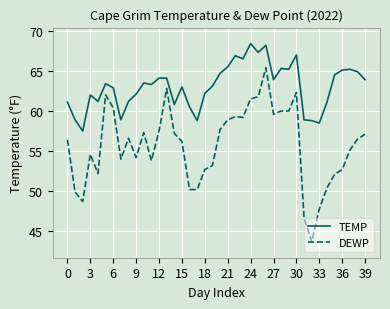

Does the chart display data point markers on the line(s)?

No